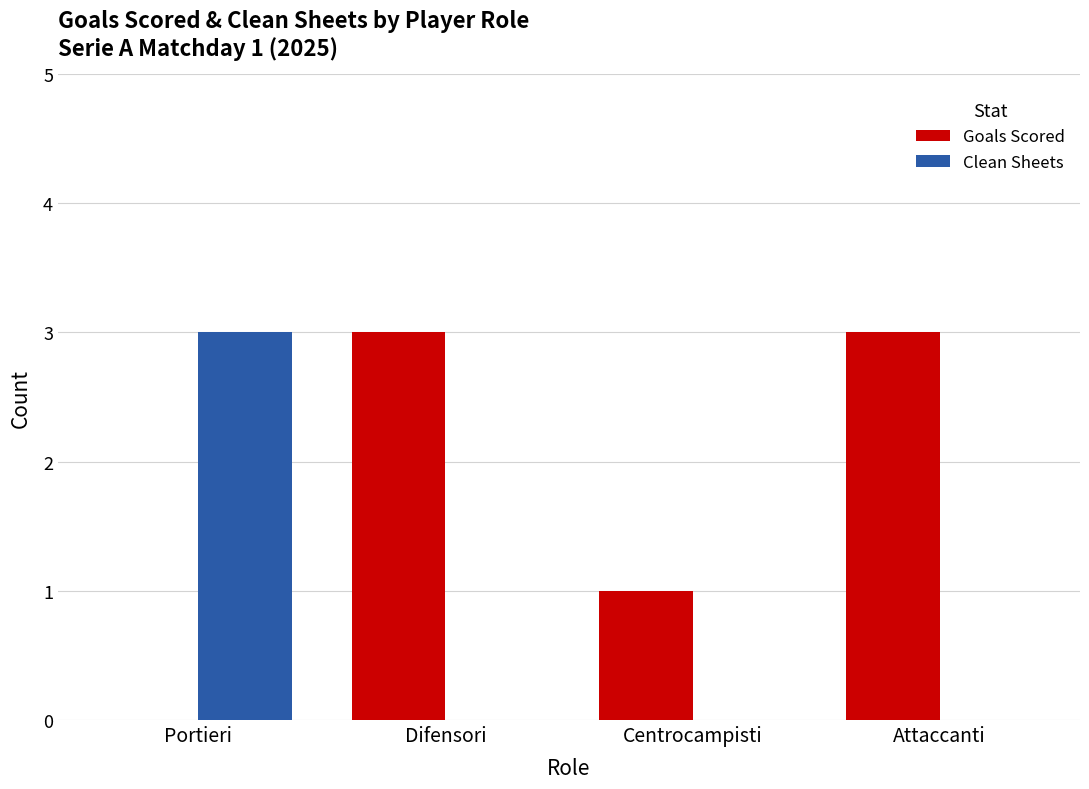

Is it true that Clean Sheets equals 0 at Attaccanti?

True